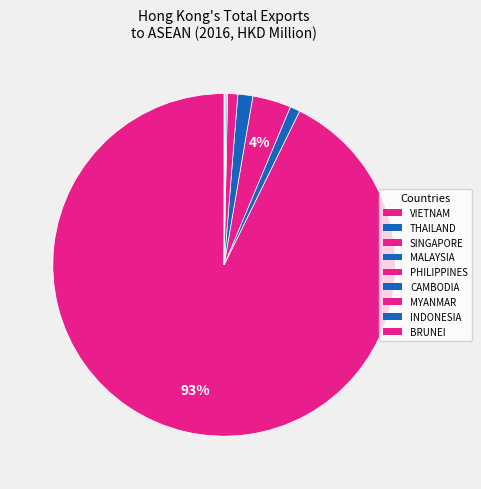

What is the change in value from THAILAND to PHILIPPINES?

+1.5